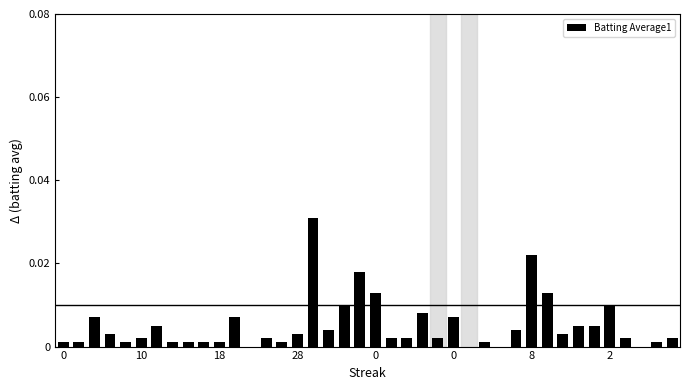

Are the bars horizontal?

No